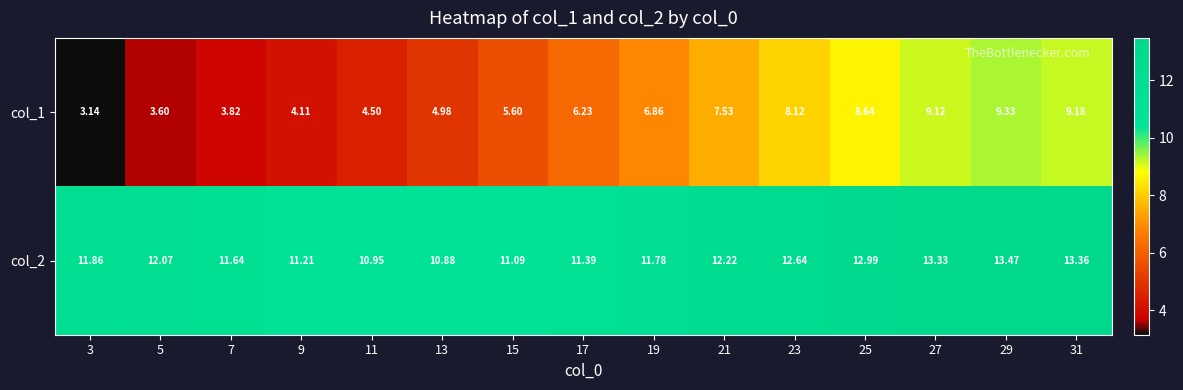

Which label corresponds to the largest value in the chart?

29